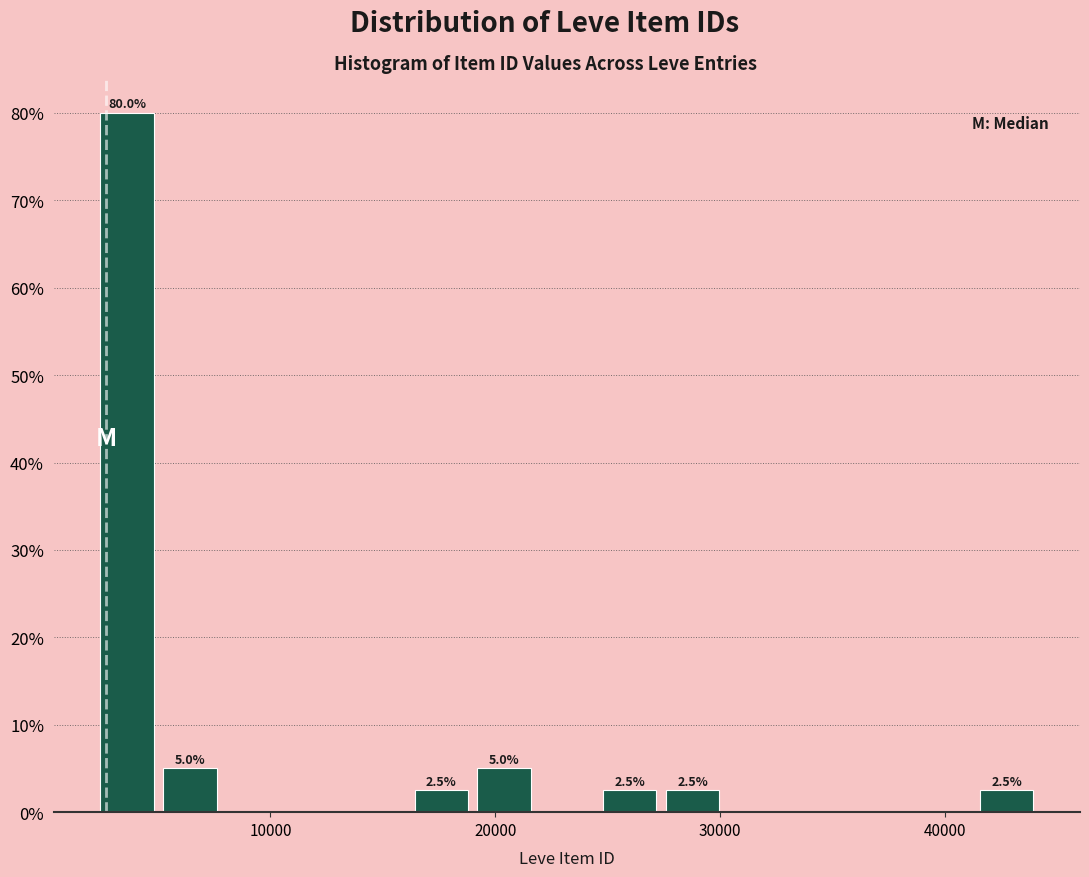

Around what value on the x-axis is the tallest bar? Give the approximate position of its centre, as read against the axis.

4000